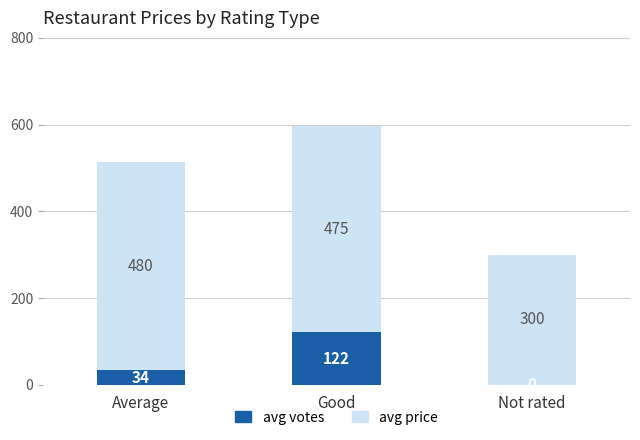

Does the chart contain stacked bars?

Yes